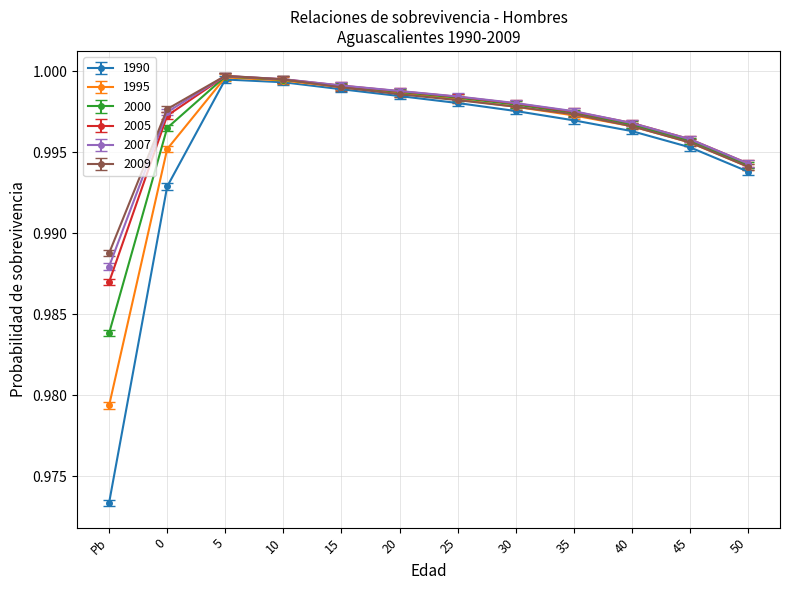

Which series has the largest range (max minus min)?

1990